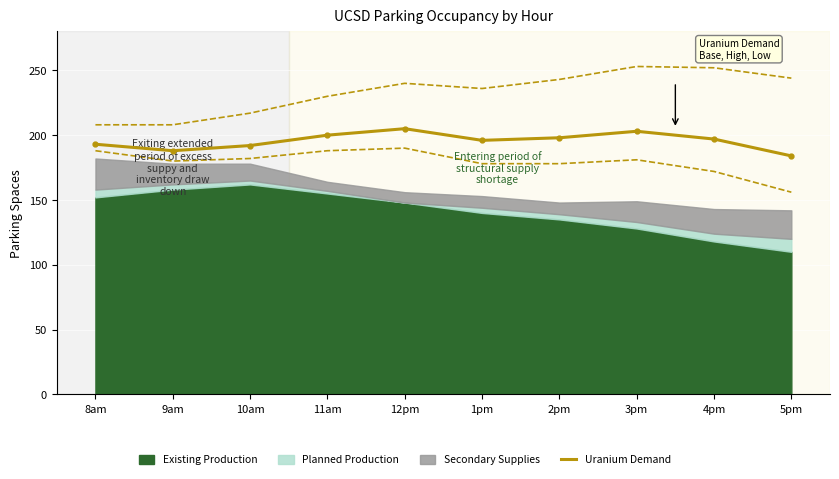

At which label is the value closest to 194?

8am